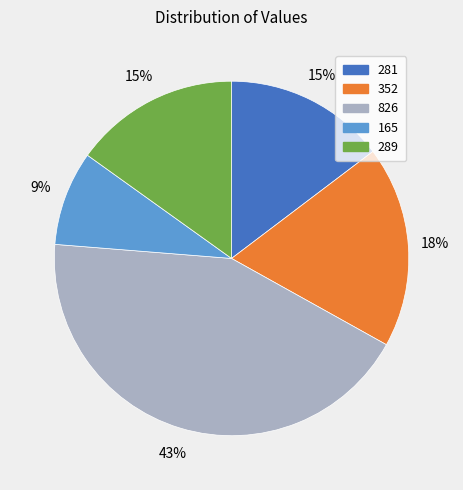

Is the sum of 165 and 289 greater than half?

No